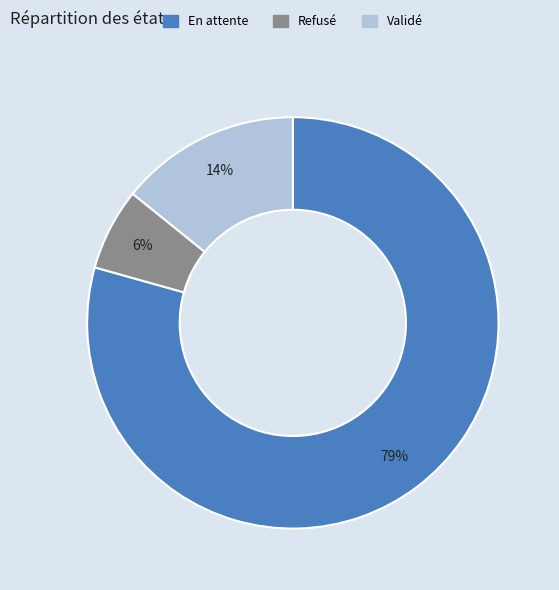

Count the number of slices in the pie.

3